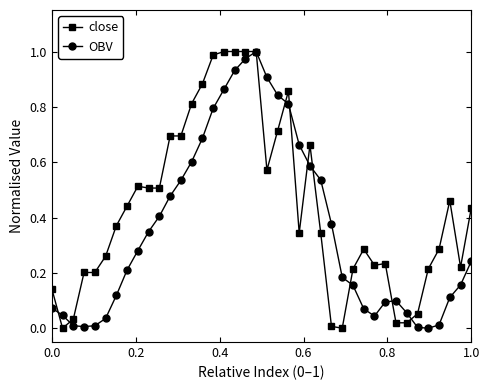

Which series has the largest total across all categories?

close